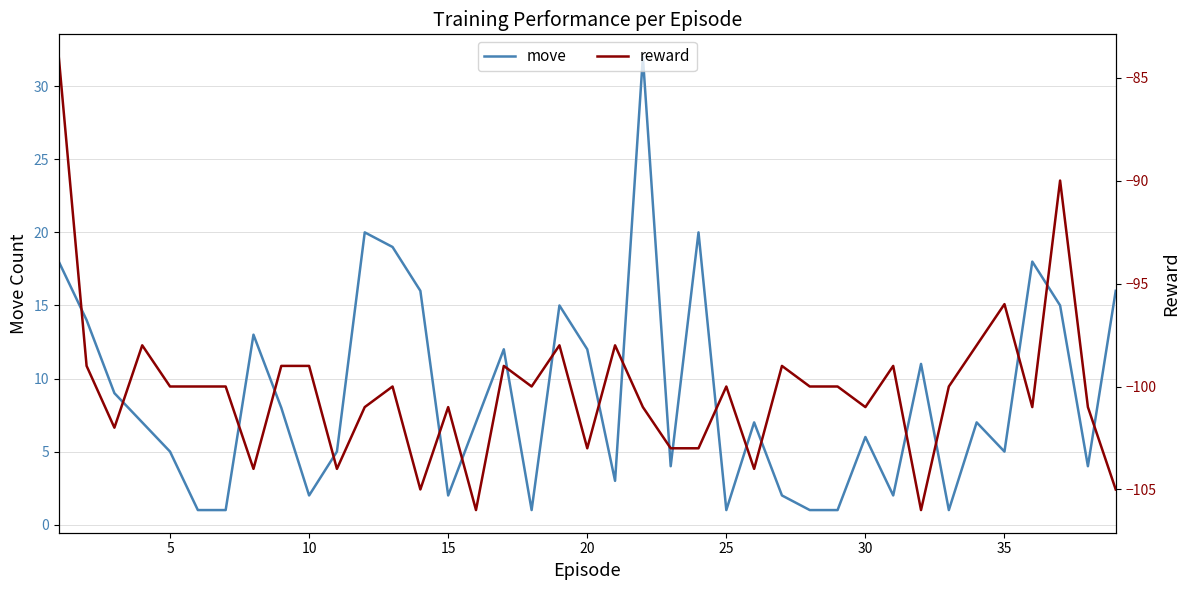

Does the chart display data point markers on the line(s)?

No